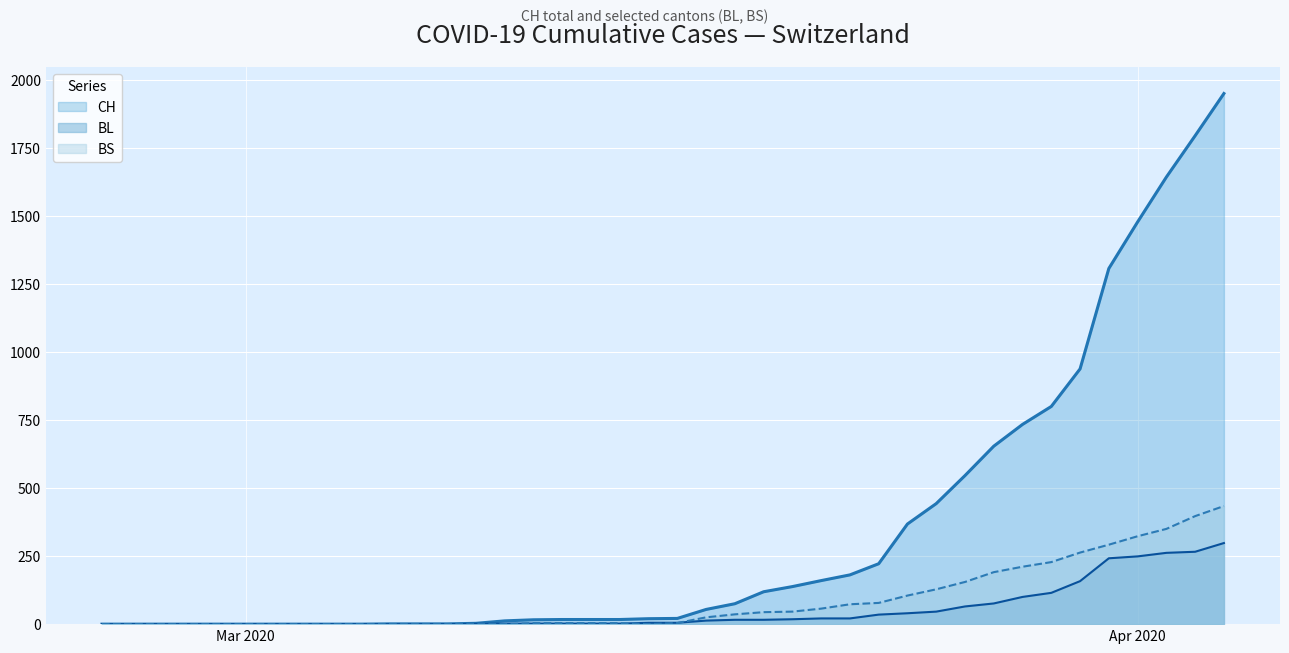

Reading left to right, list all the values displayed in this chart.

CH: 0	0	0	0	0	0	0	0	0	0	1	1	1	3	12	16	17	17	17	20	21	54	75	119	138	160	181	222	368	443	546	654	734	800	938	1307	1478	1643	1795	1950
BL: 0	0	0	0	0	0	0	0	0	0	0	0	0	1	2	2	2	2	2	5	5	13	16	16	18	21	21	35	40	46	65	76	100	115	158	242	249	262	266	298
BS: 0	0	0	0	0	0	0	0	0	0	0	0	0	0	0	4	4	4	4	0	4	25	36	44	46	57	73	78	105	128	155	191	211	228	263	292	323	350	397	434